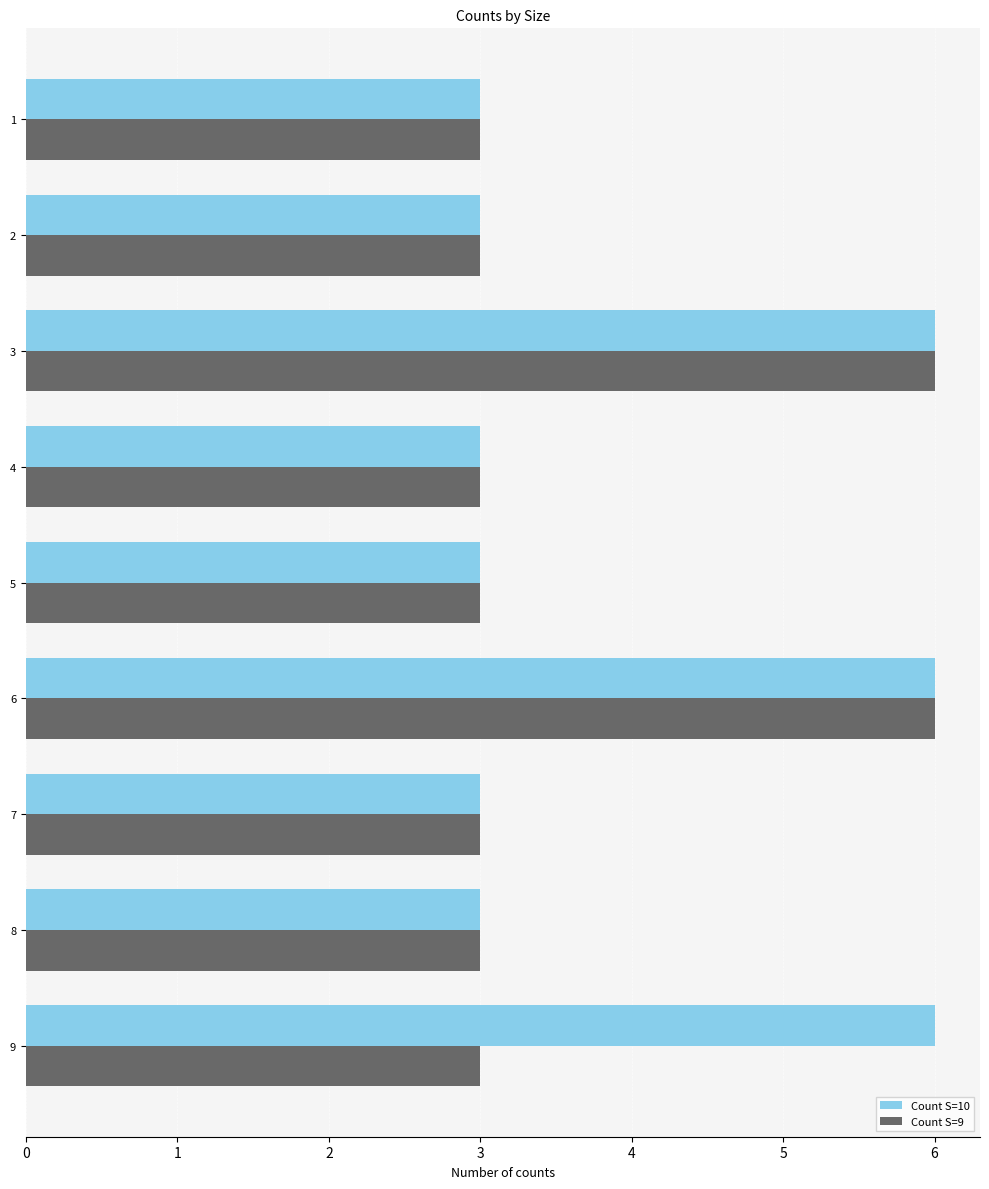

Between 3 and 9, which series saw the biggest shift?

Count S=9